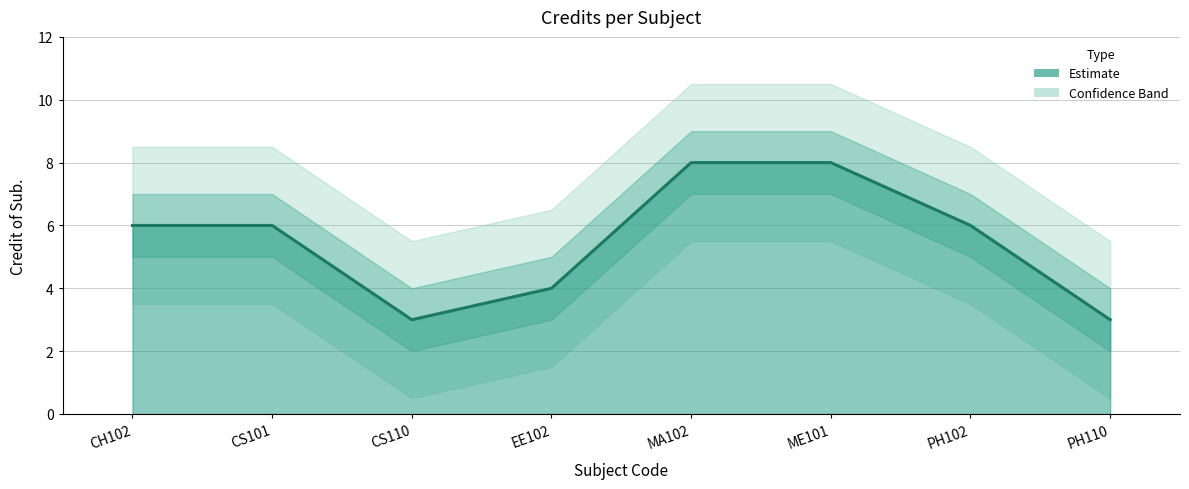

Is it true that the value at CS101 is 6?

True